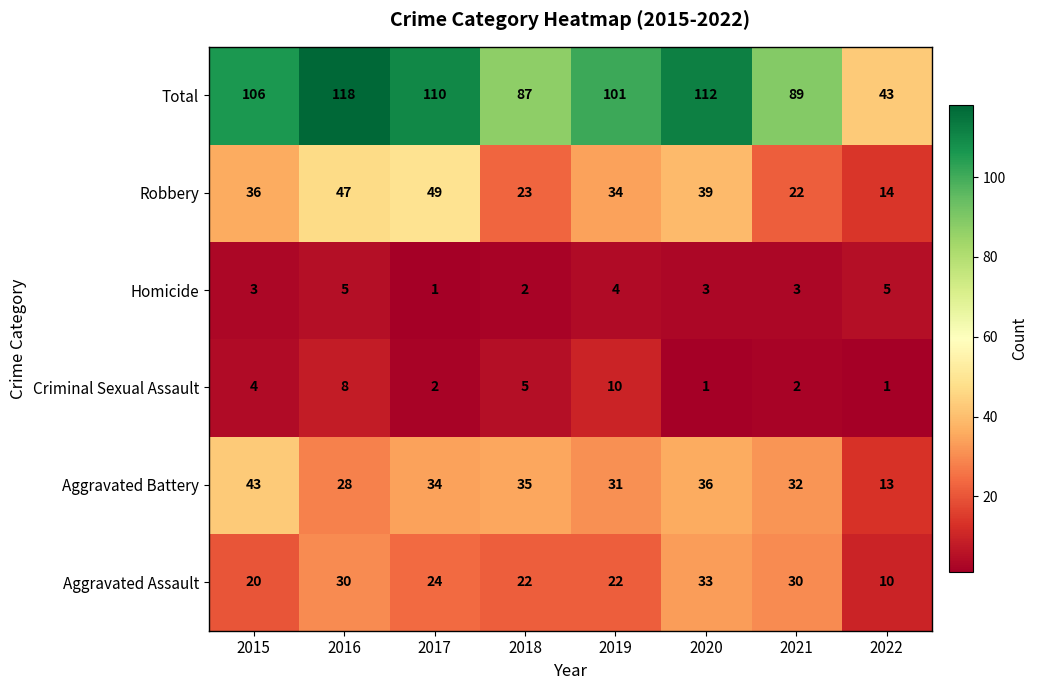

How many data points does each series have?

8